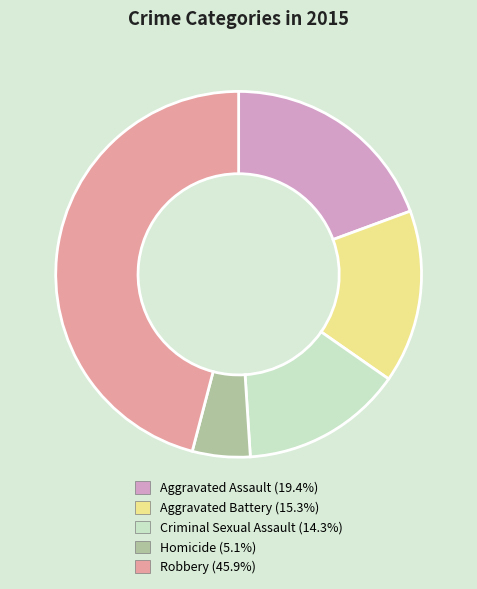

Do Aggravated Battery and Robbery together represent more than half of the pie?

Yes